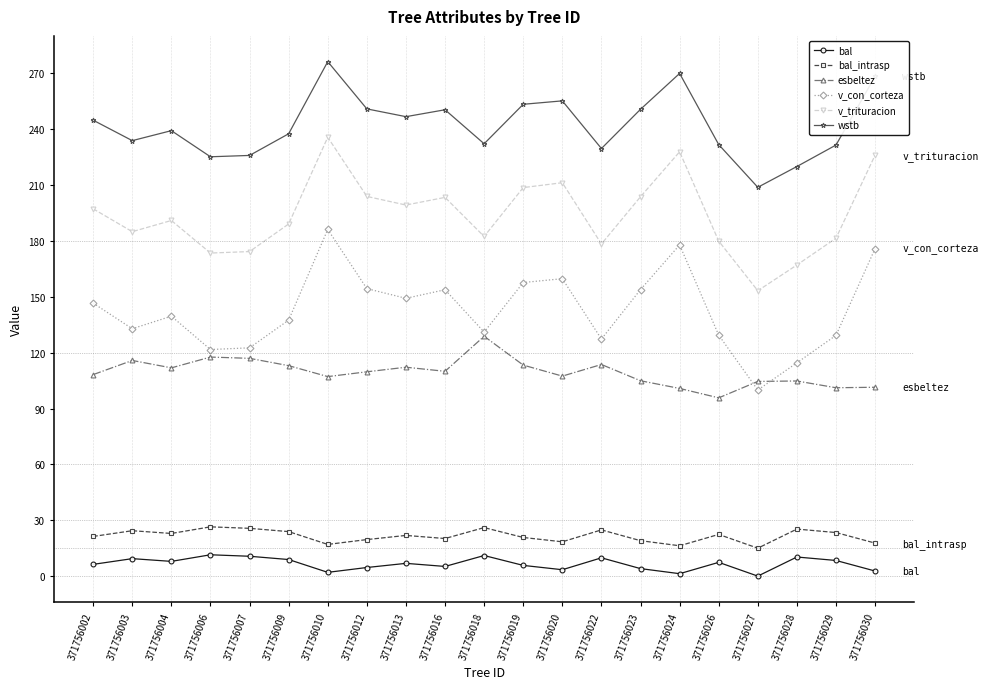

How many distinct data groups are displayed?

6